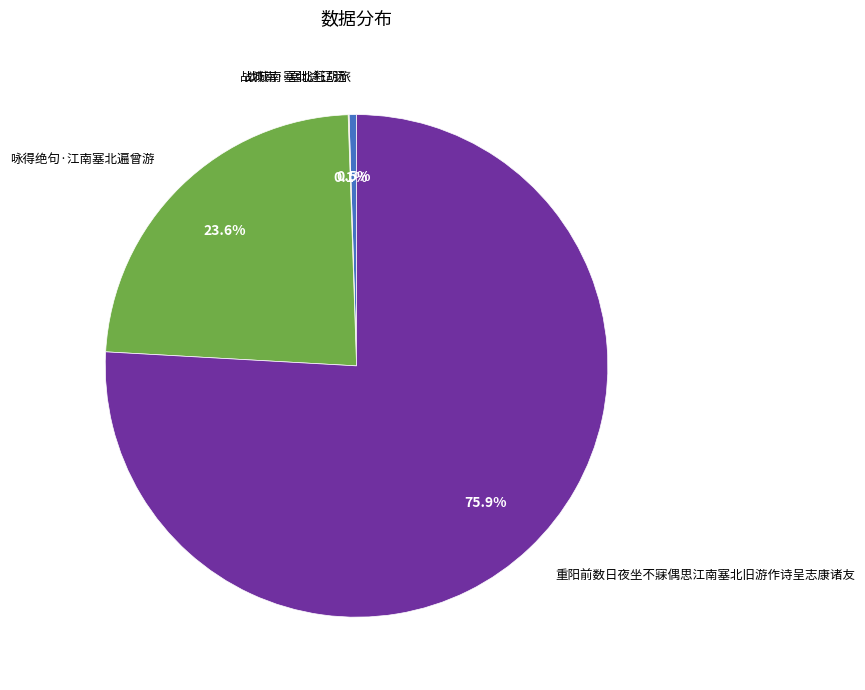

The 咏得绝句·江南塞北遍曾游 slice represents 31% of the pie. True or false?

False